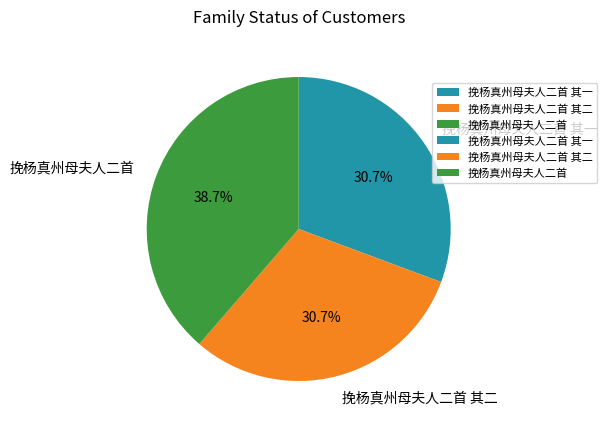

What percentage is the 挽杨真州母夫人二首 其一 slice, to the nearest percent?

31%